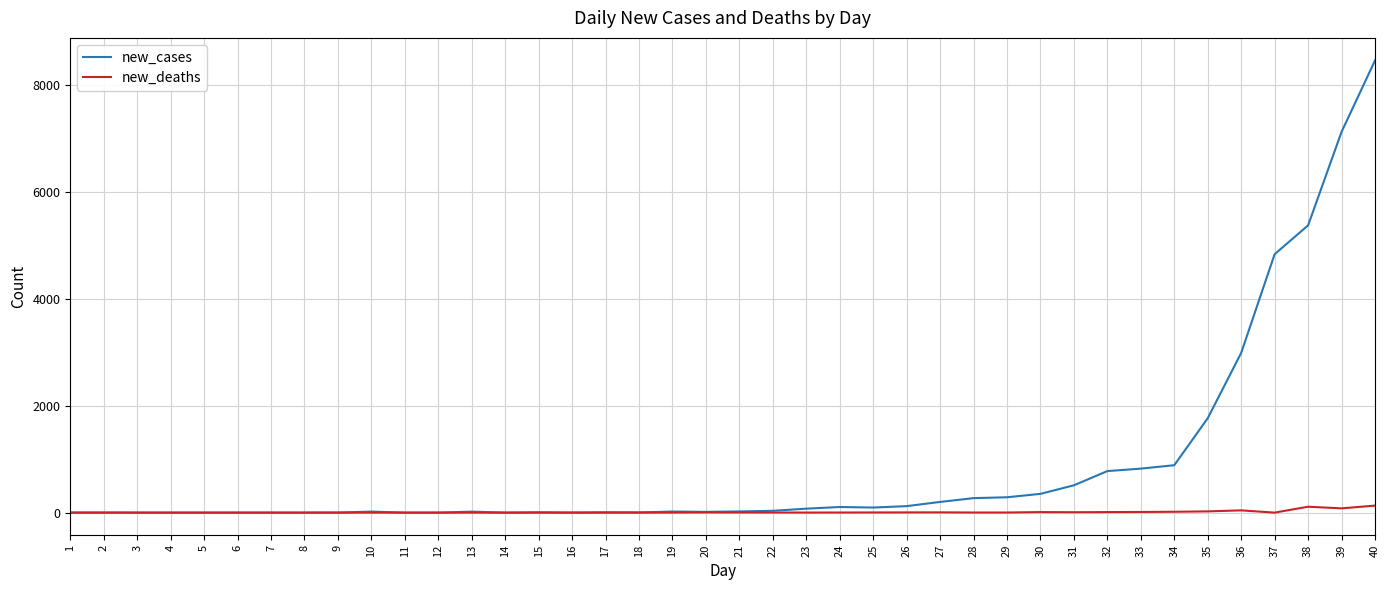

What are all the series names shown in the legend?

new_cases, new_deaths